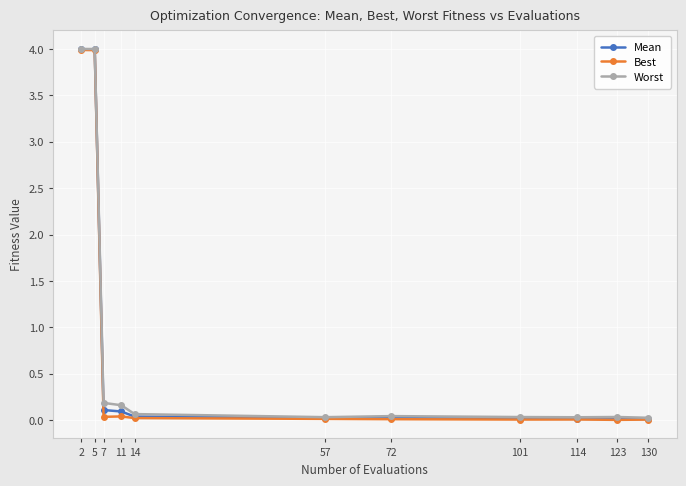

True or false: Worst has a value of 0.0 at 114.

True